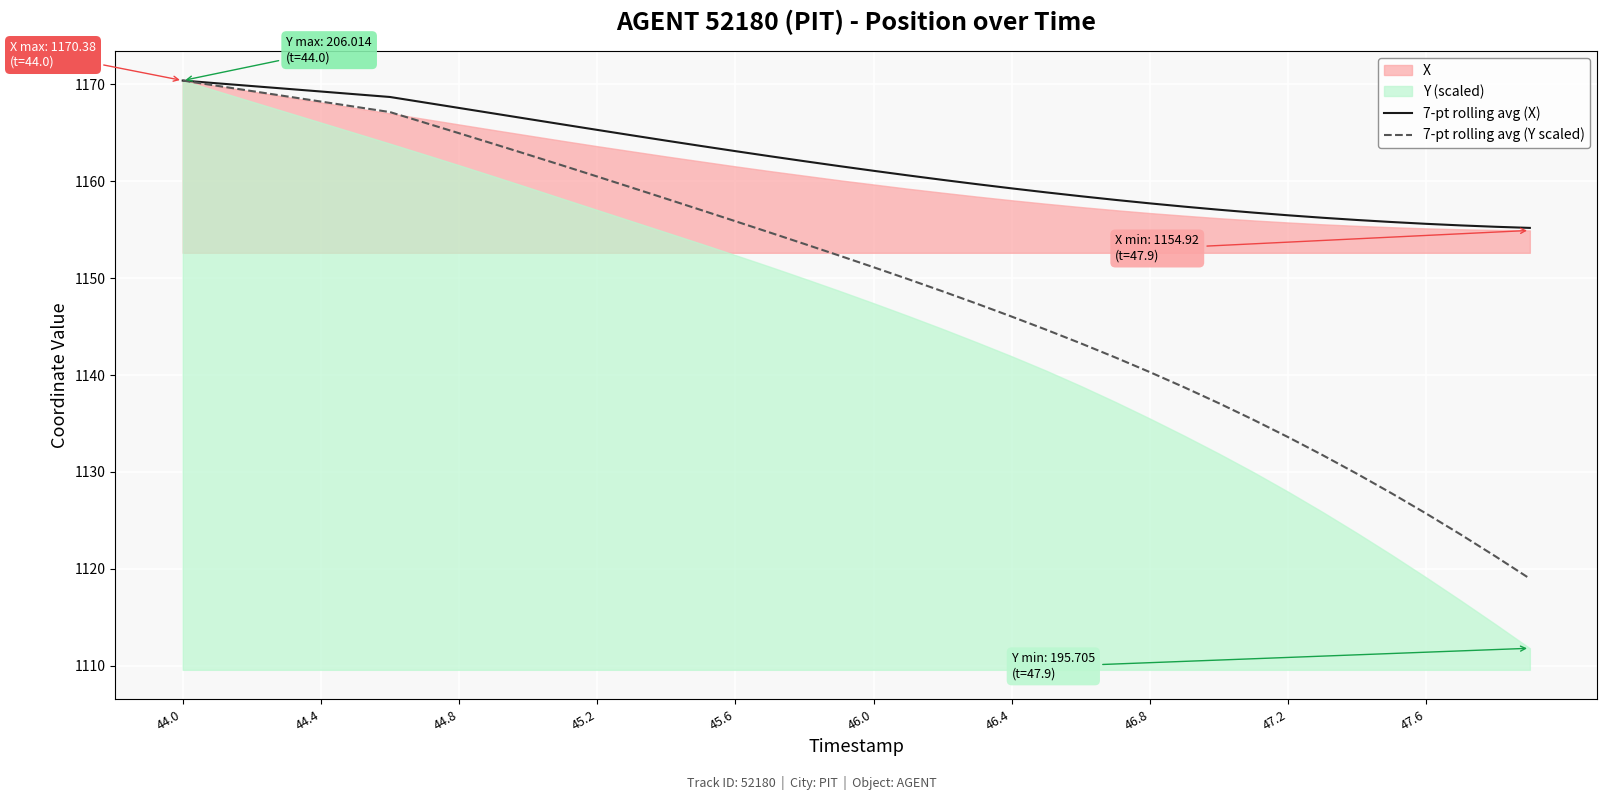

What is the highest value of the 7-pt rolling avg (X) series?

1170.4